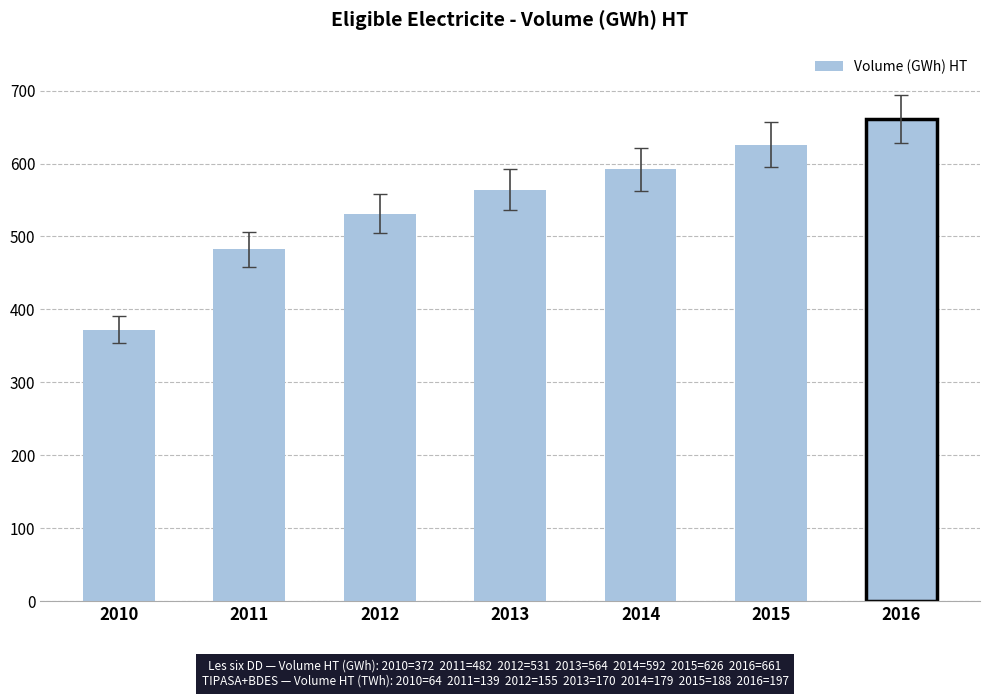

Which has a higher value, 2010 or 2013?

2013